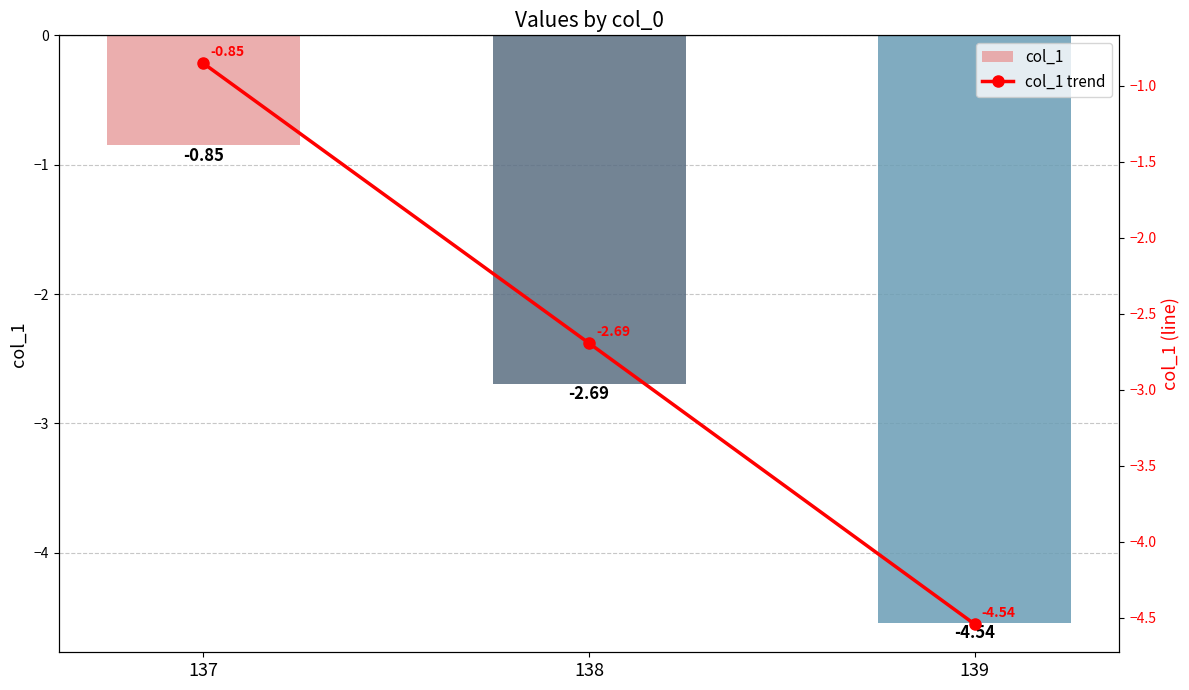

Which series changed the most between 138 and 139?

col_1